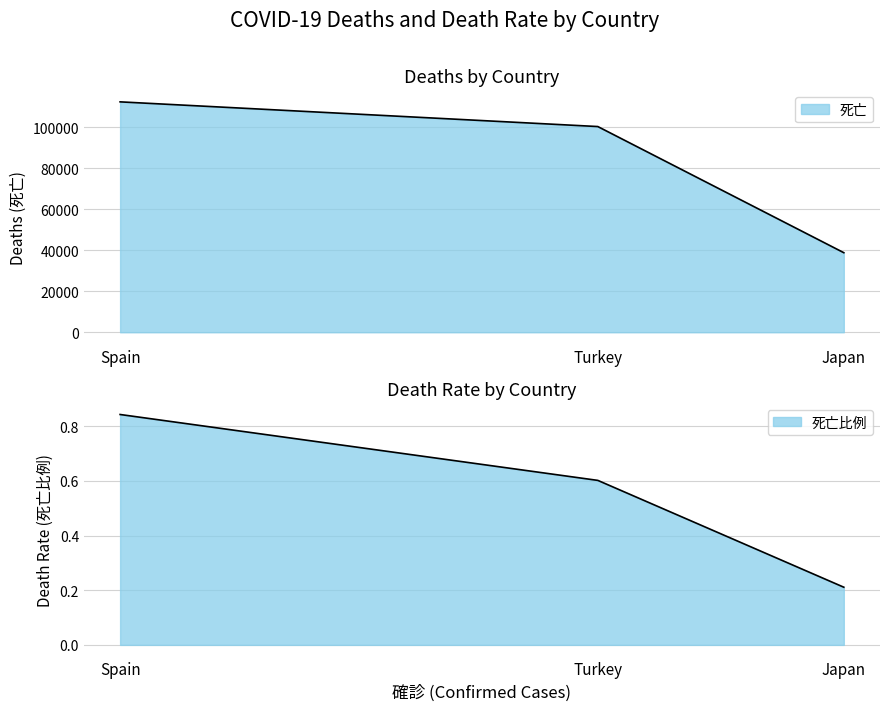

Which category has the lowest value across all series?

Japan